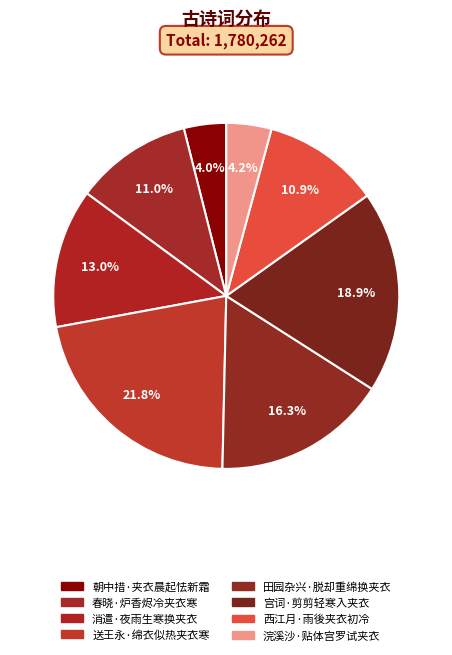

Which slice is the smallest?

朝中措·夹衣晨起怯新霜